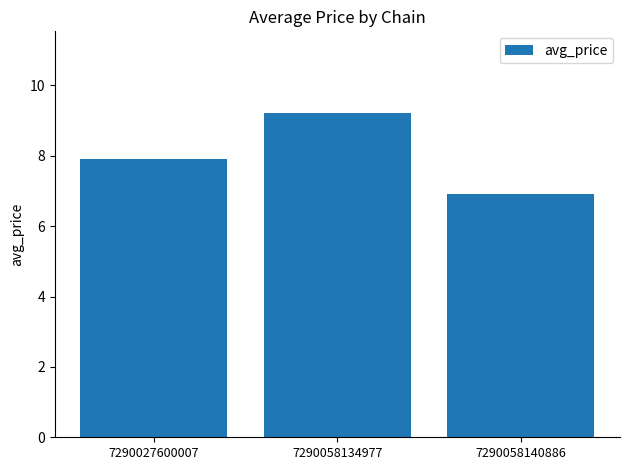

What is the value of the 1st bar from the left?

7.9